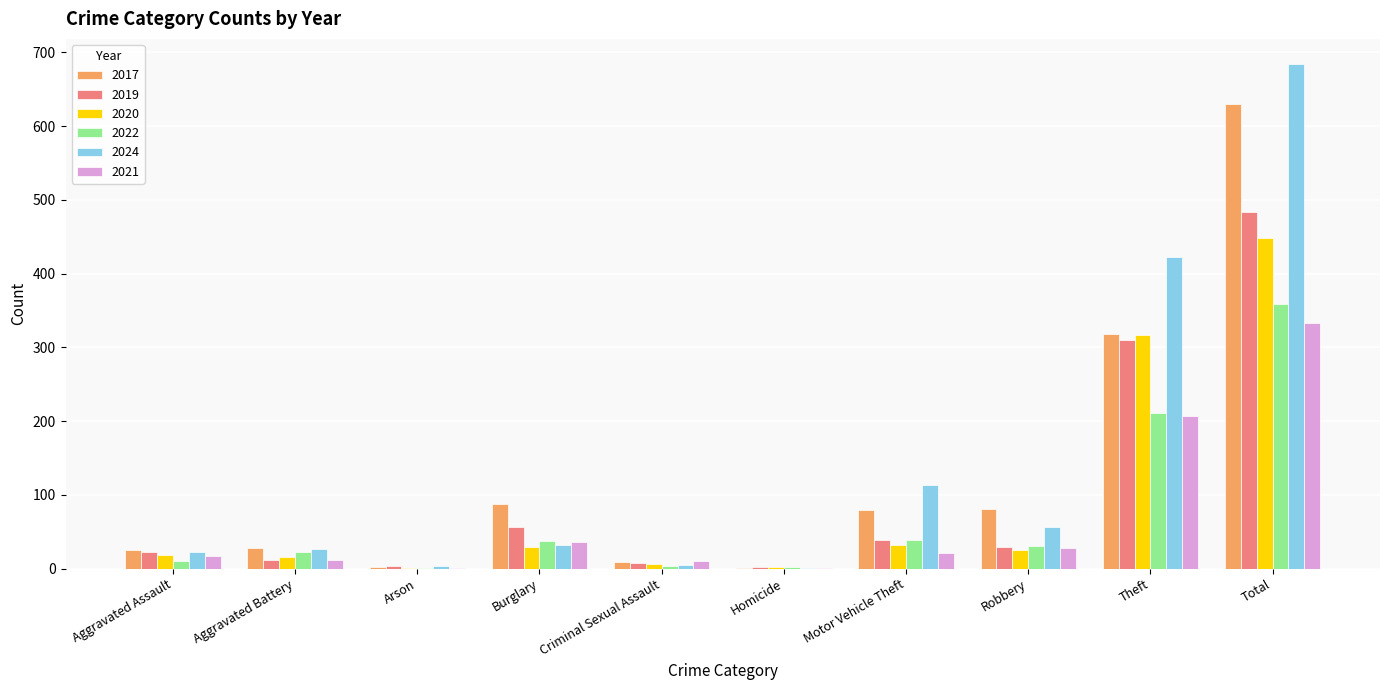

Where does the 2022 series first go above 31?

Burglary